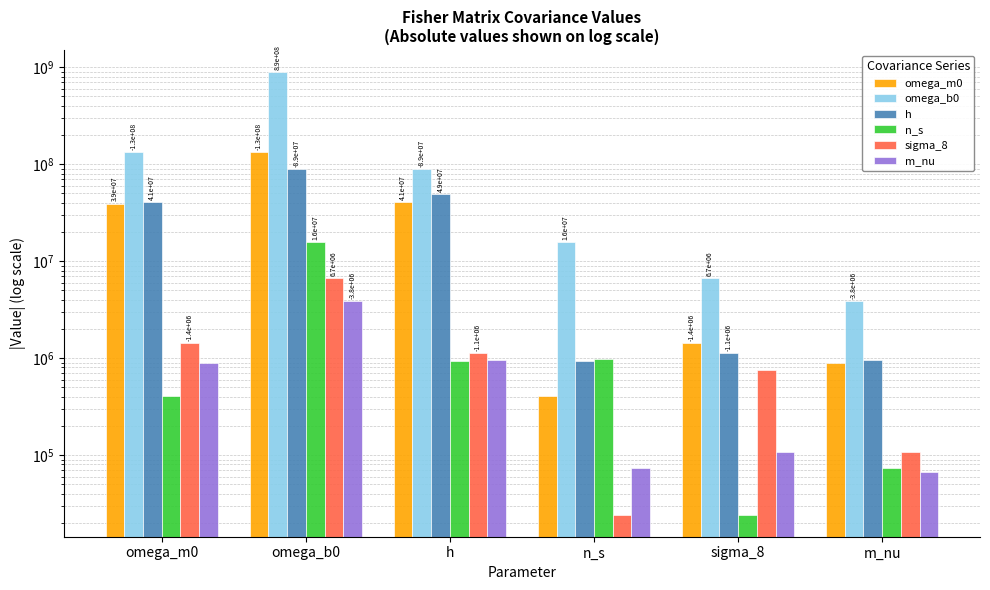

Are the bars grouped side by side (vs. stacked)?

Yes